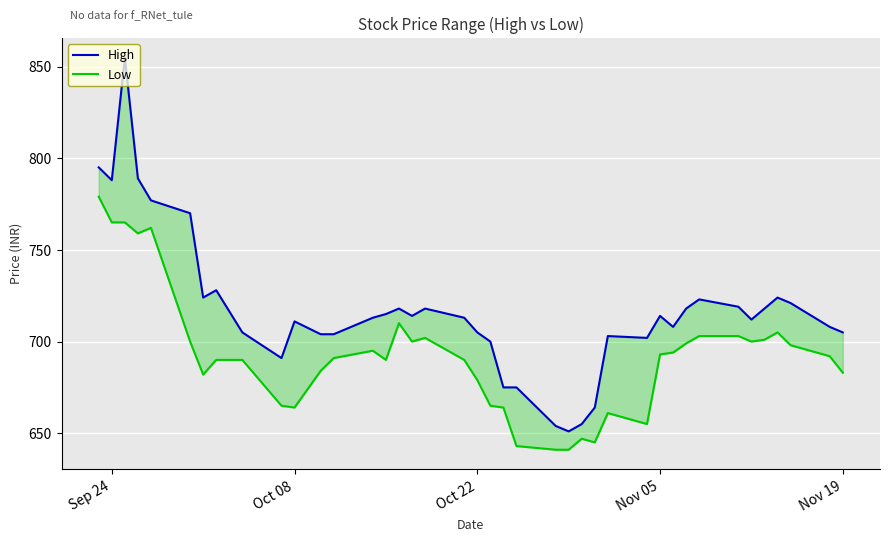

Which series has the largest total across all categories?

High